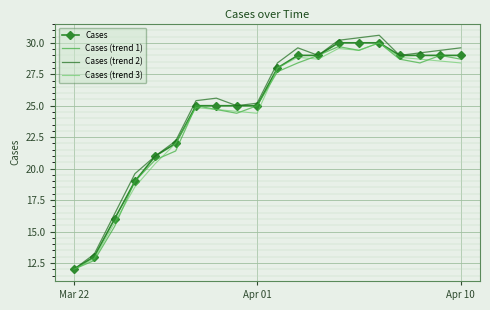

Which series has the largest range (max minus min)?

Cases (trend 2)